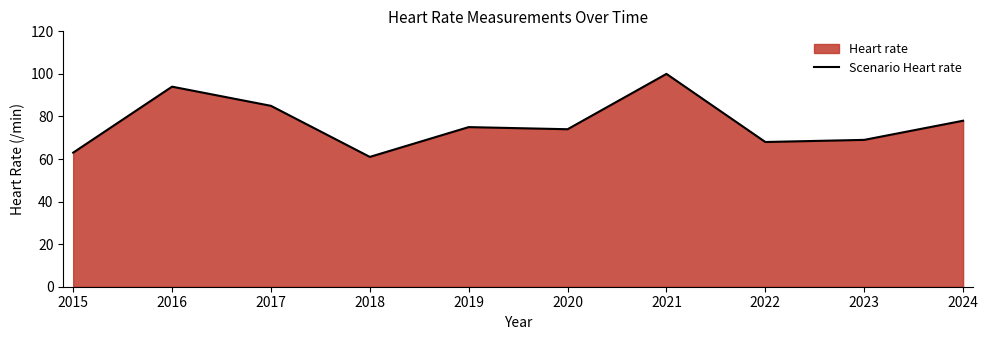

Does the chart display data point markers on the line(s)?

No